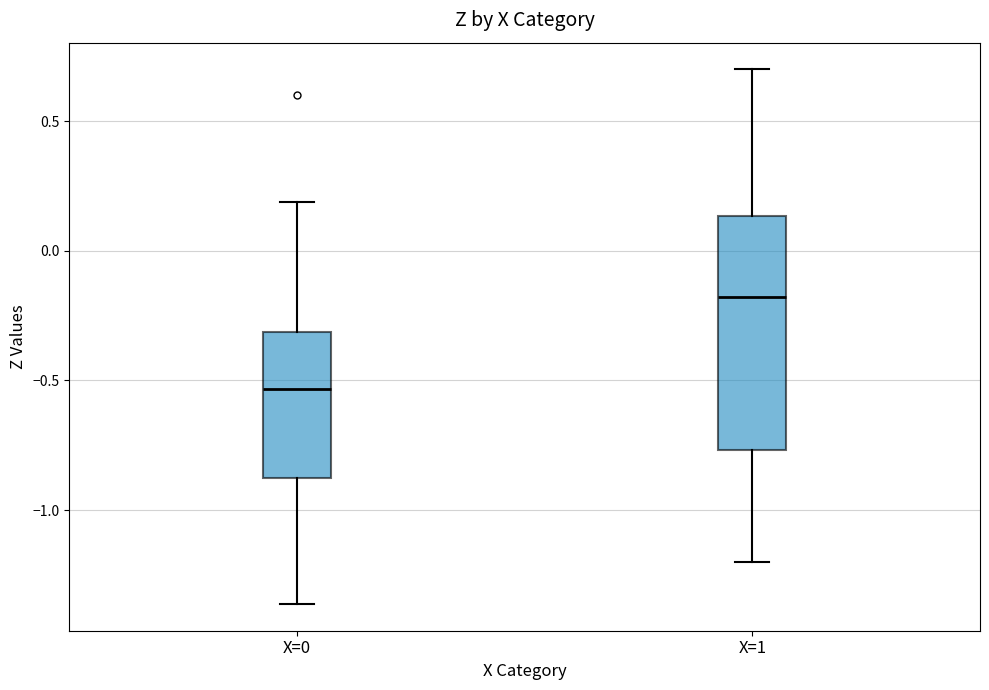

Which box has the highest median line?

X=1